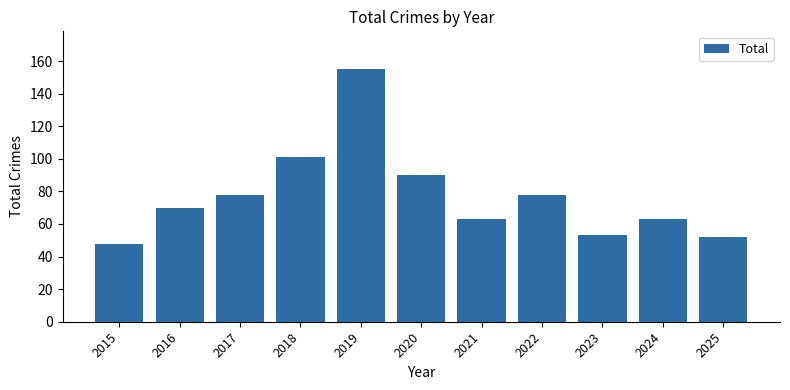

How many bars are there in total?

11